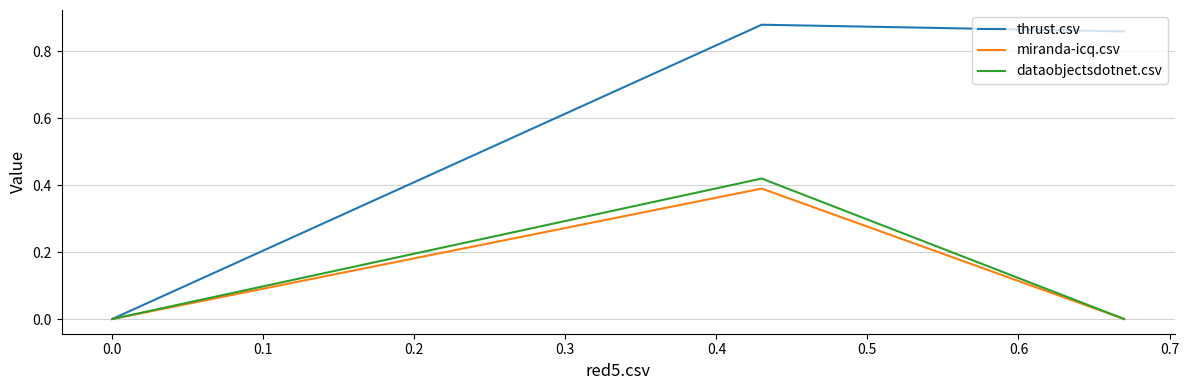

True or false: miranda-icq.csv has a value of 0.6 at 0.1.

False